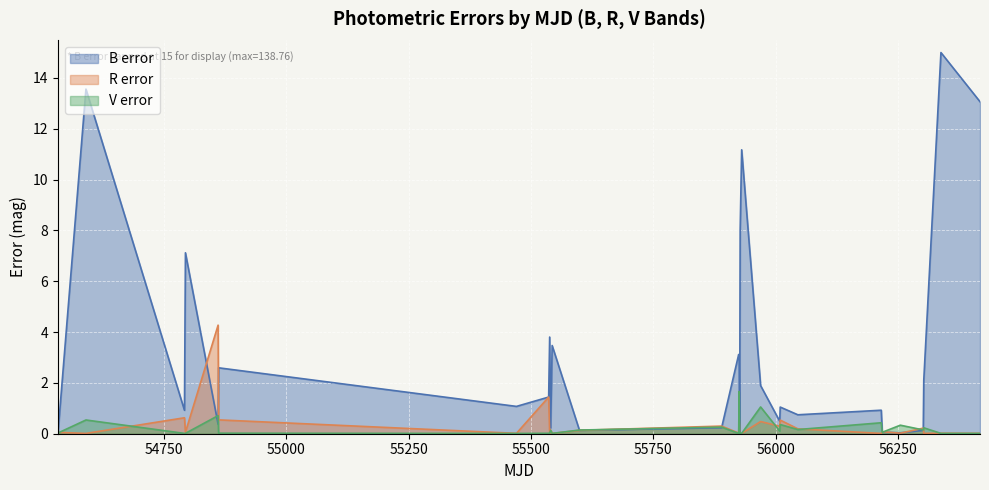

Which series has the largest total across all categories?

B error